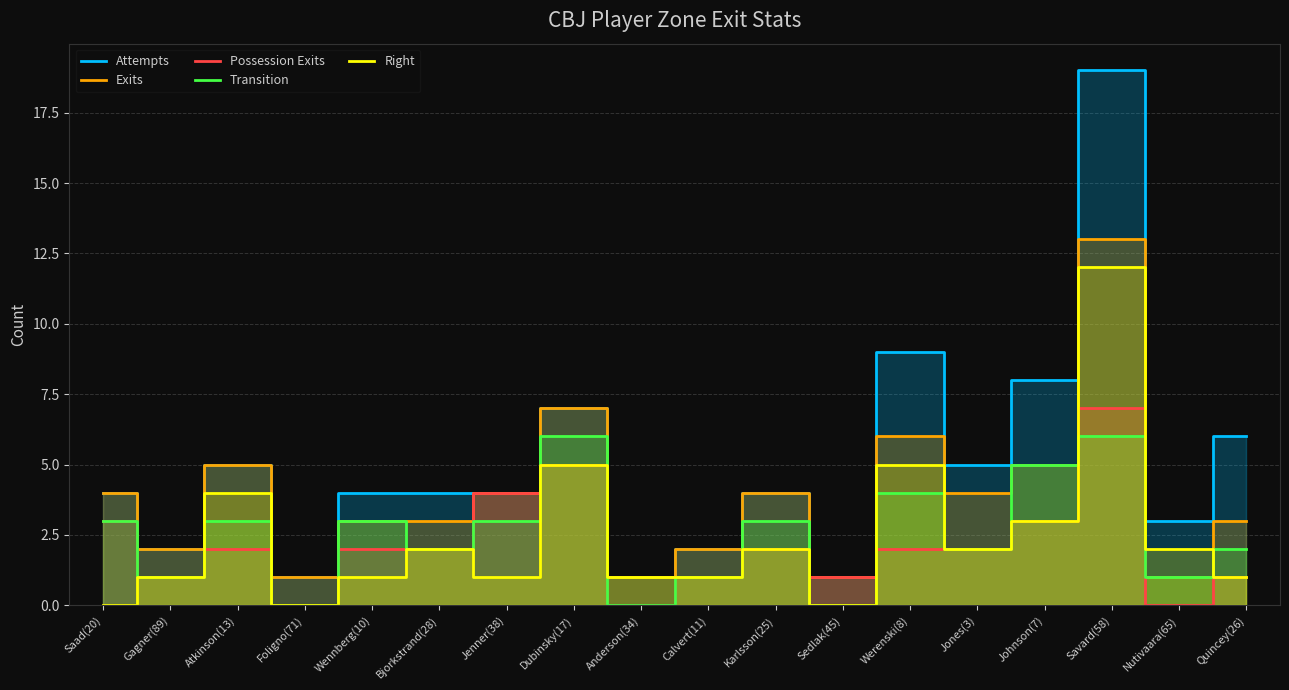

Is the value of Possession Exits at Wennberg(10) greater than the value of Transition at Jenner(38)?

No